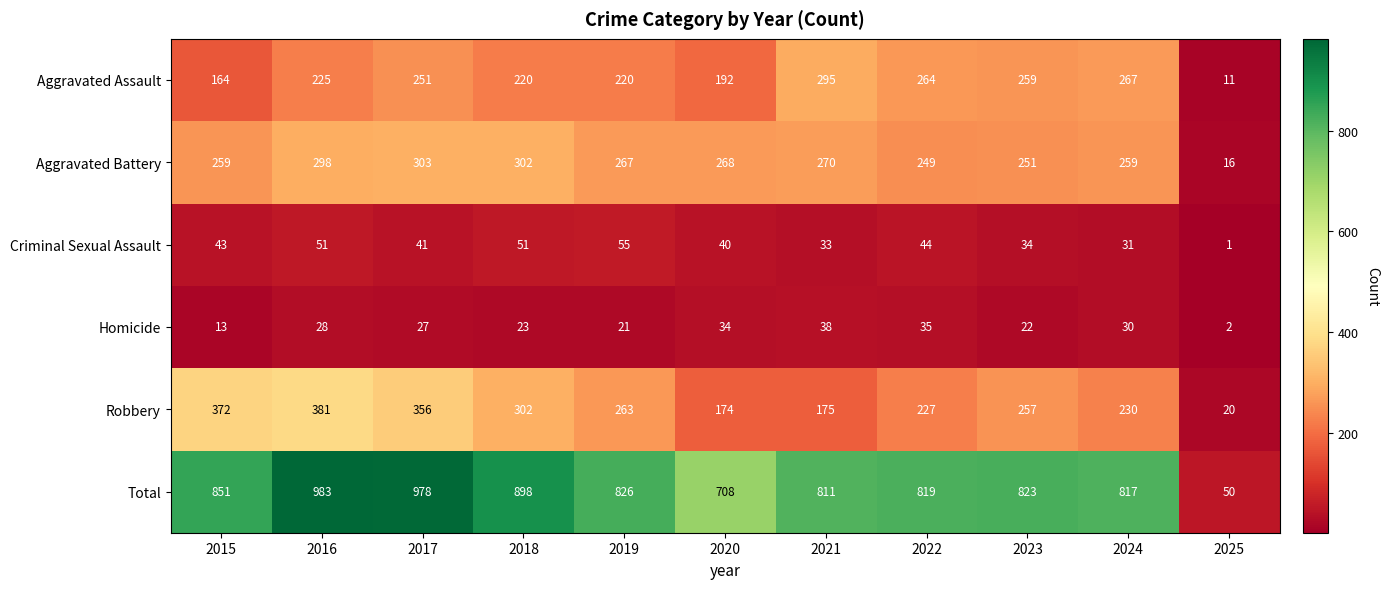

Rank the series by their maximum value, from highest to lowest.

Total, Robbery, Aggravated Battery, Aggravated Assault, Criminal Sexual Assault, Homicide